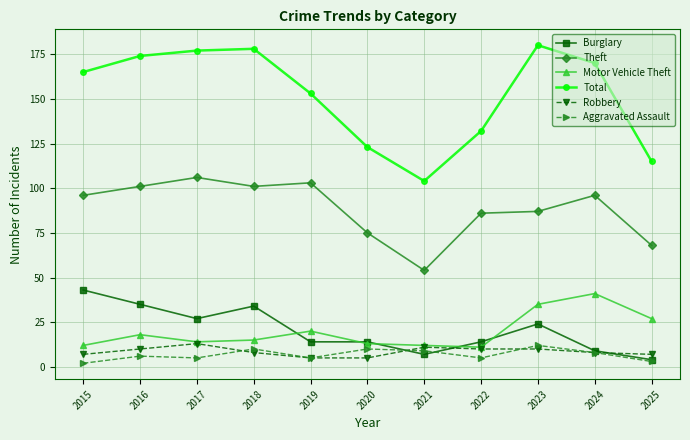

Is it true that Motor Vehicle Theft equals 25 at 2016?

False